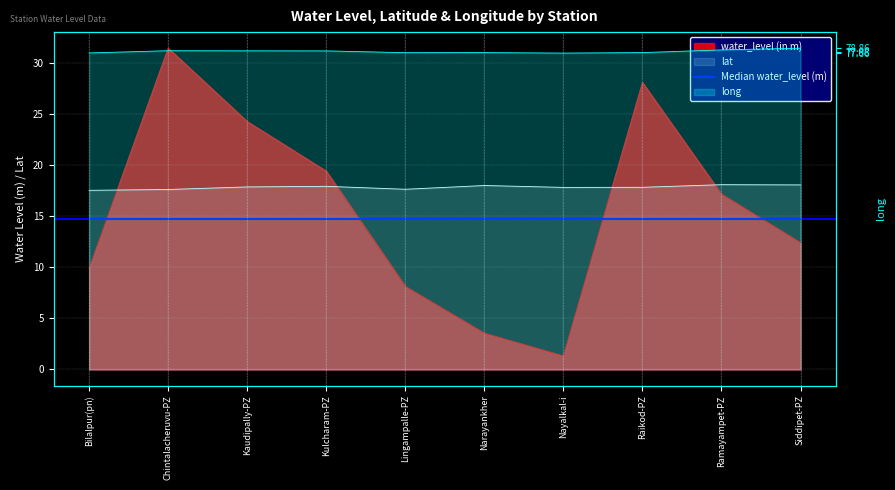

How many series are shown in this chart?

3